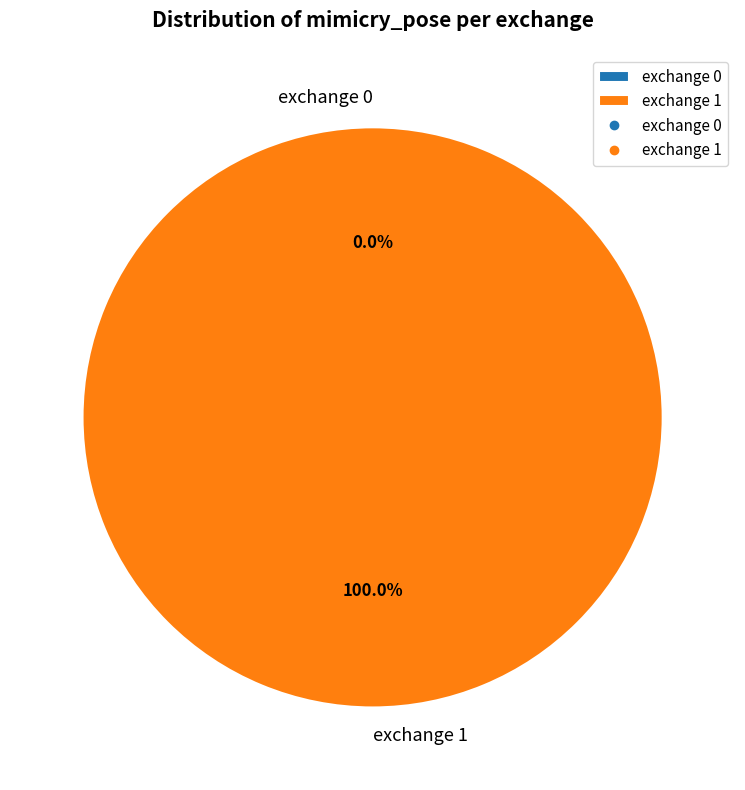

True or false: exchange 1 accounts for 99% of the total.

False